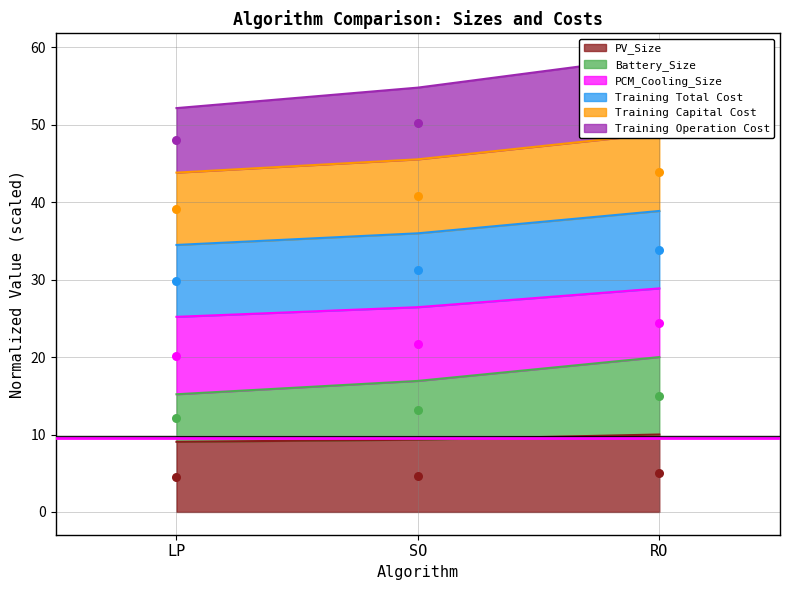

Is it true that PV_Size equals 13.5 at LP?

False